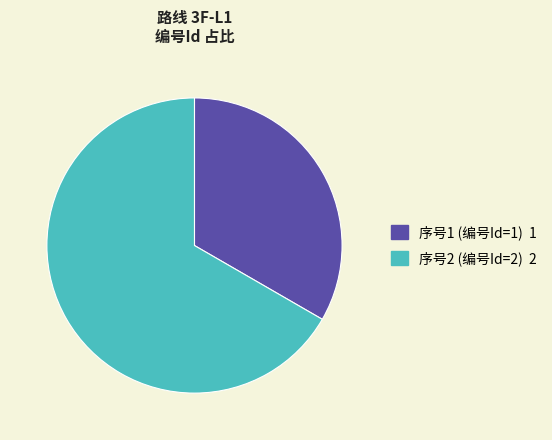

How many segments does this pie chart have?

2